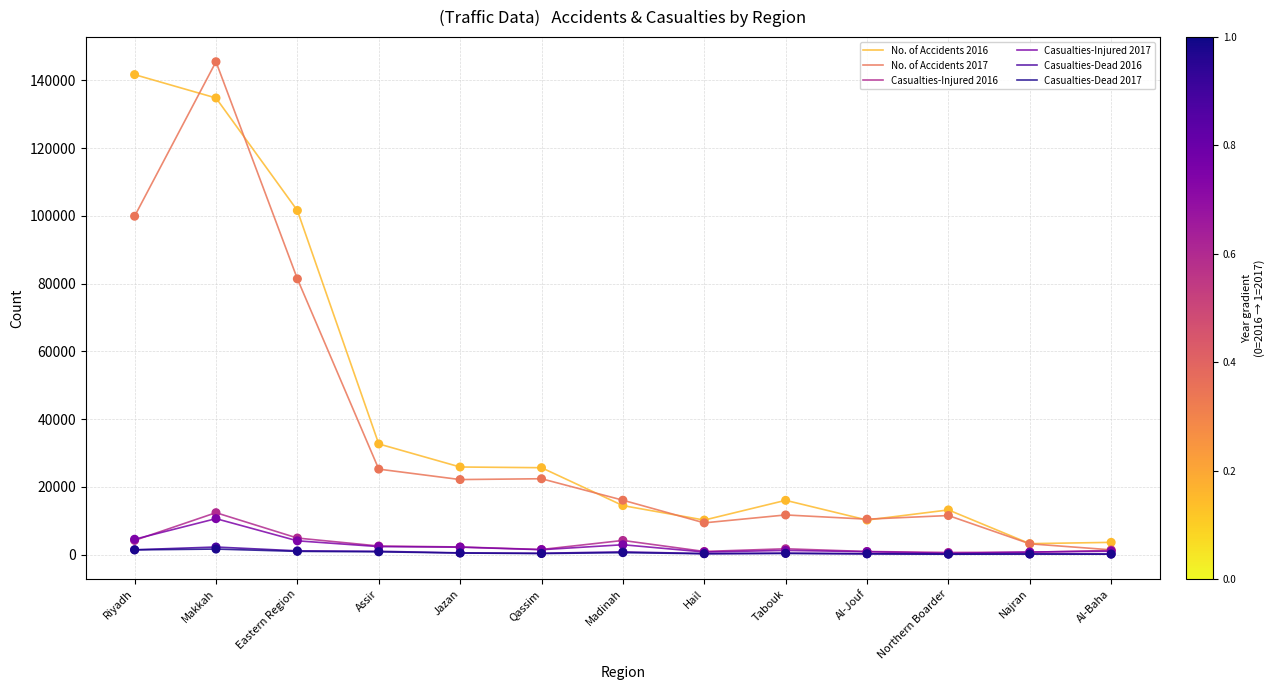

Which series has the largest total across all categories?

No. of Accidents 2016